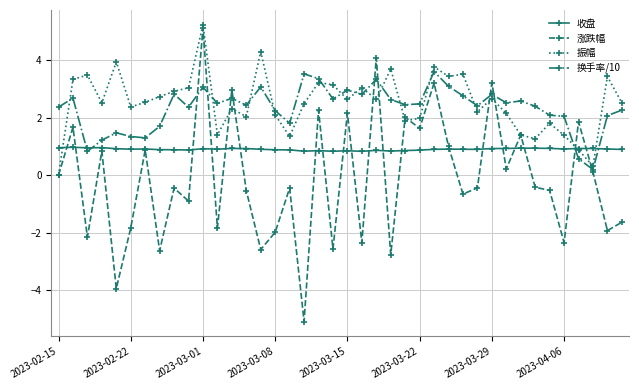

Which series ends up on top after the final intersection of 涨跌幅 and 收盘?

收盘